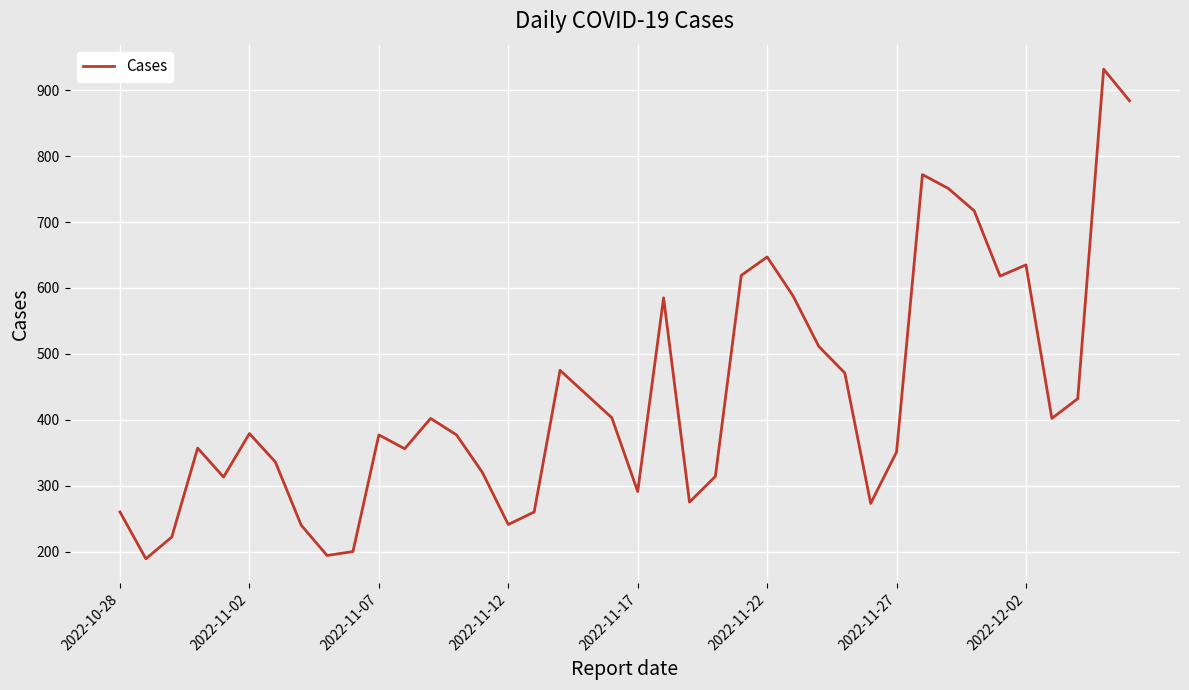

What is the minimum value shown in the chart?

189